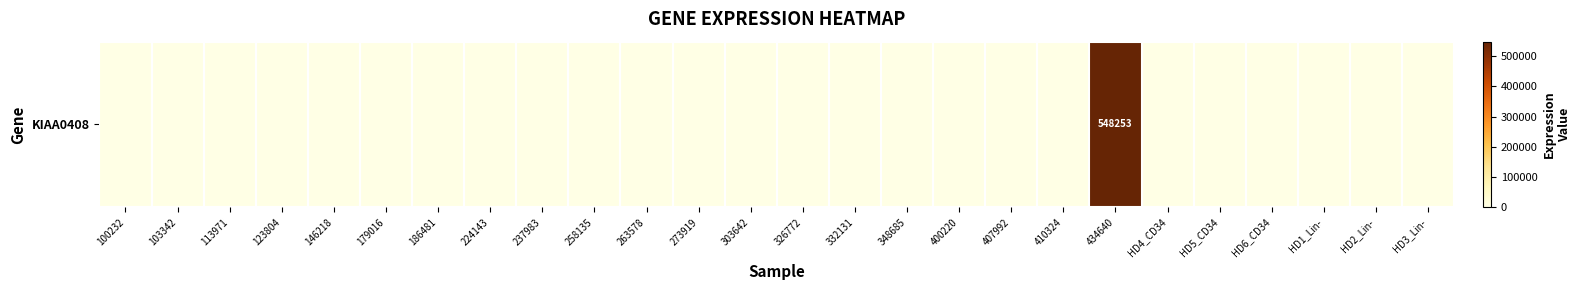

How many series are shown in this chart?

1